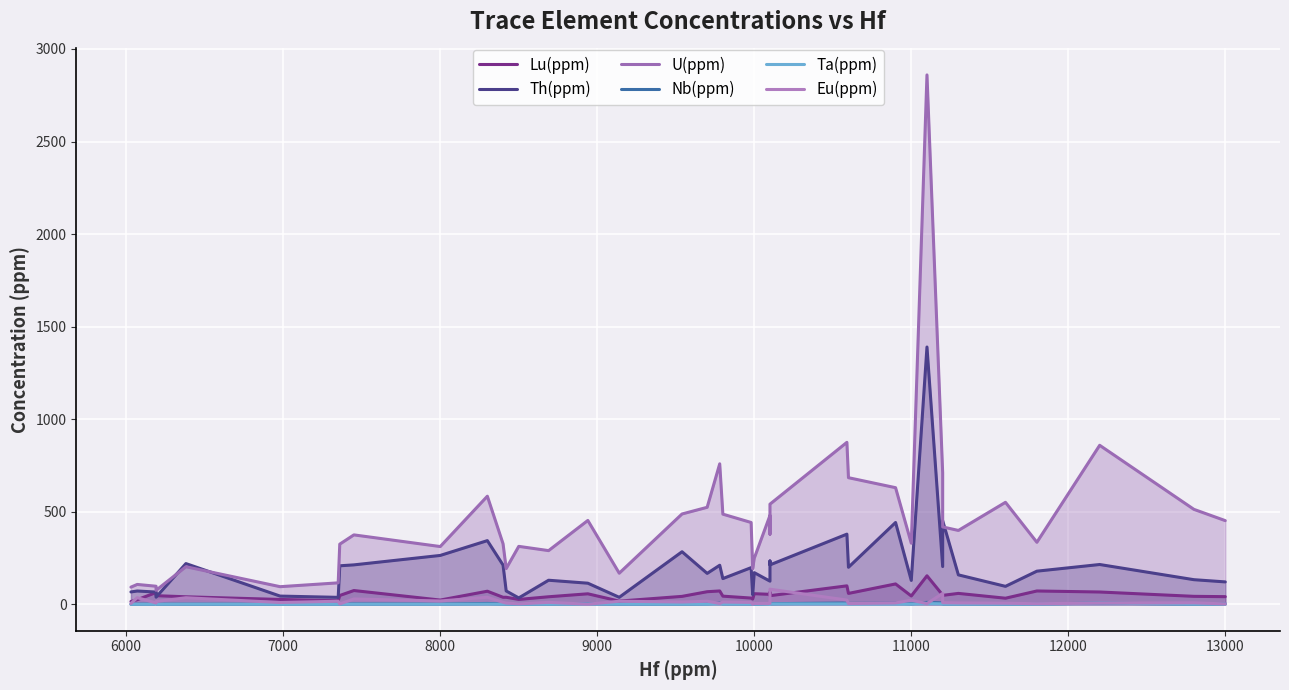

Reading right to left, list all the values displayed in this chart.

Lu(ppm): 41.3	43.0	66.5	72.0	32.9	58.9	48.3	50.0	154.0	44.9	110.0	58.8	99.7	46.5	64.7	53.8	57.3	28.3	33.7	44.0	72.1	68.0	42.8	17.3	56.7	40.7	26.3	38.0	37.9	70.7	22.9	74.4	47.6	19.4	26.2	40.6	46.6	63.7	24.8	15.2
Th(ppm): 121.0	133.0	215.0	179.0	97.0	159.0	452.0	204.0	1390.0	129.0	442.0	200.0	379.0	213.0	234.0	125.0	171.0	51.9	198.0	139.0	211.0	167.0	284.0	37.8	114.0	130.0	34.4	72.1	212.0	344.0	264.0	213.0	208.0	37.5	44.4	220.0	38.6	66.2	71.8	66.8
U(ppm): 452.0	513.0	859.0	335.0	551.0	399.0	418.0	710.0	2860.0	330.0	630.0	684.0	875.0	541.0	379.0	480.0	249.0	192.0	442.0	487.0	759.0	524.0	488.0	168.0	453.0	290.0	313.0	193.0	327.0	584.0	312.0	375.0	325.0	115.9	95.2	203.0	75.5	97.6	107.3	92.8
Nb(ppm): 2.8	1.3	6.2	2.1	1.4	2.0	1.7	7.7	10.4	2.5	6.7	4.7	7.2	3.2	1.4	4.1	0.7	1.3	2.2	3.0	7.1	2.6	1.4	1.0	3.9	1.2	0.4	1.1	1.8	4.7	1.2	2.0	1.2	1.2	0.5	0.8	0.7	1.4	0.8	0.2
Ta(ppm): 1.5	0.8	6.5	1.1	1.0	0.9	0.9	2.4	4.0	0.8	1.2	1.4	2.2	1.9	0.9	1.7	0.4	0.8	1.1	1.5	2.6	0.8	0.6	0.5	1.8	0.3	0.2	0.5	0.4	1.0	0.3	0.5	0.5	0.2	0.1	0.5	0.1	0.2	0.1	0.1
Eu(ppm): 2.0	8.1	6.4	3.2	5.9	7.4	8.8	58.8	3.9	22.0	7.3	4.1	22.9	81.6	9.7	4.8	4.8	0.6	10.2	12.2	4.7	16.6	12.3	16.6	0.6	10.6	2.4	6.7	10.9	38.1	17.9	28.9	2.0	16.6	9.6	35.5	15.2	7.3	35.8	4.4